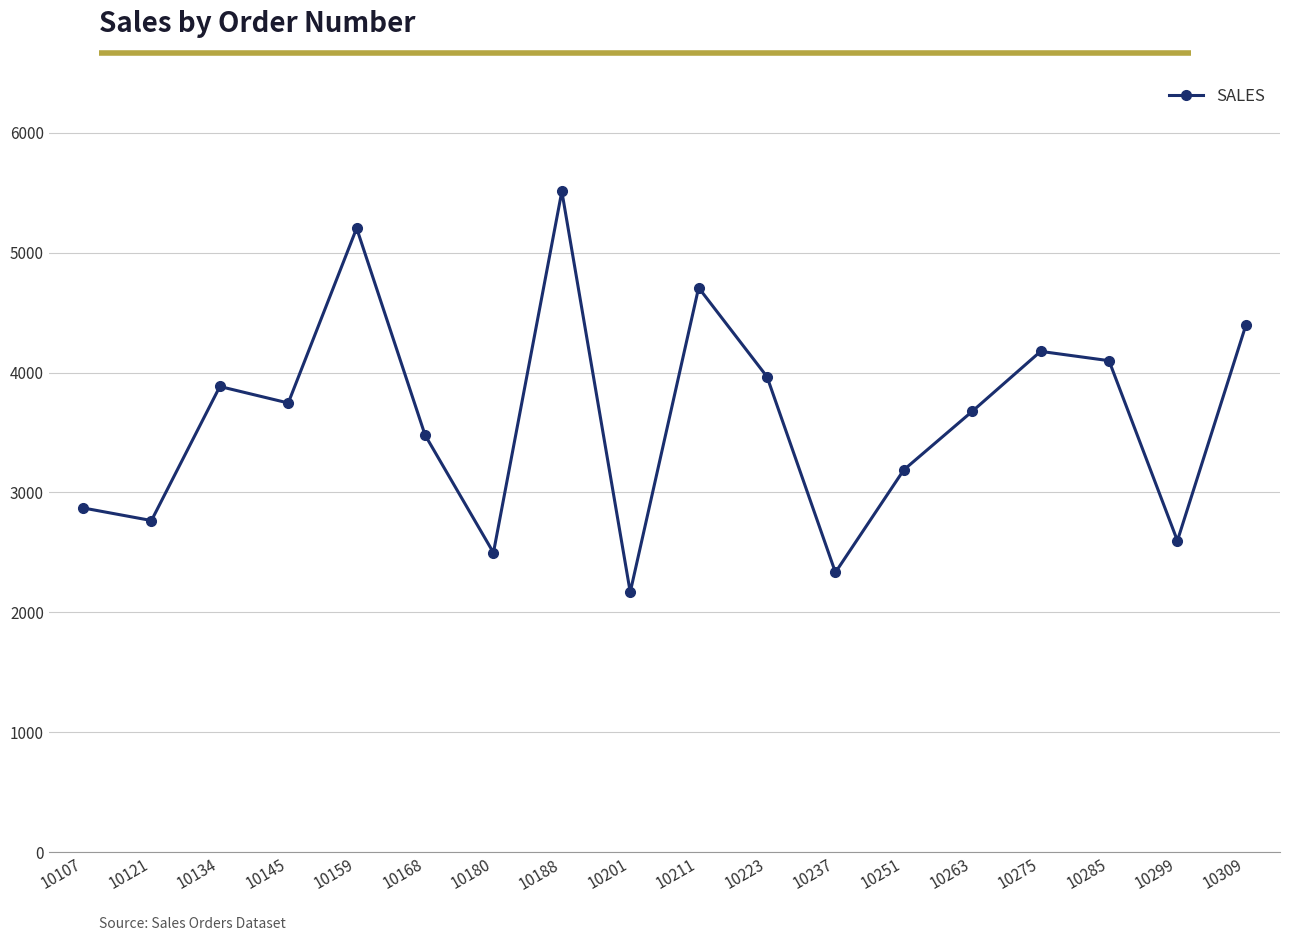

At which category does the chart reach its minimum across all series?

10201